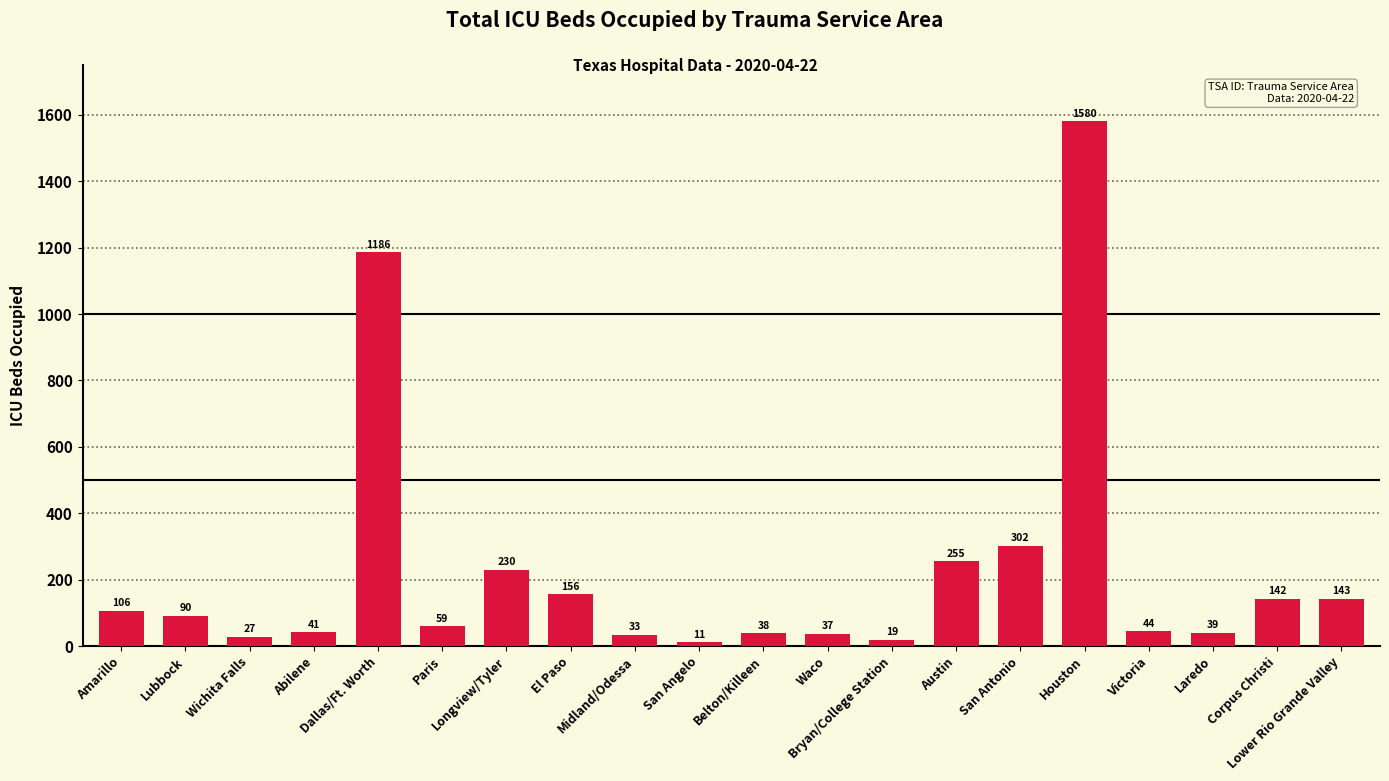

Does the chart contain any negative values?

No